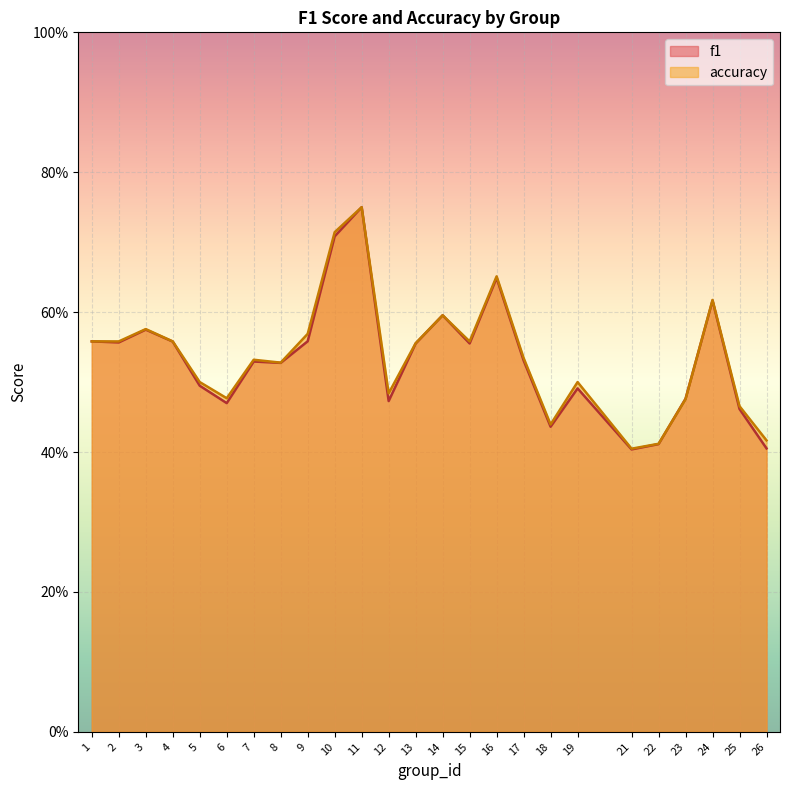

Between which two adjacent categories do f1 and accuracy first intersect?

22 and 23